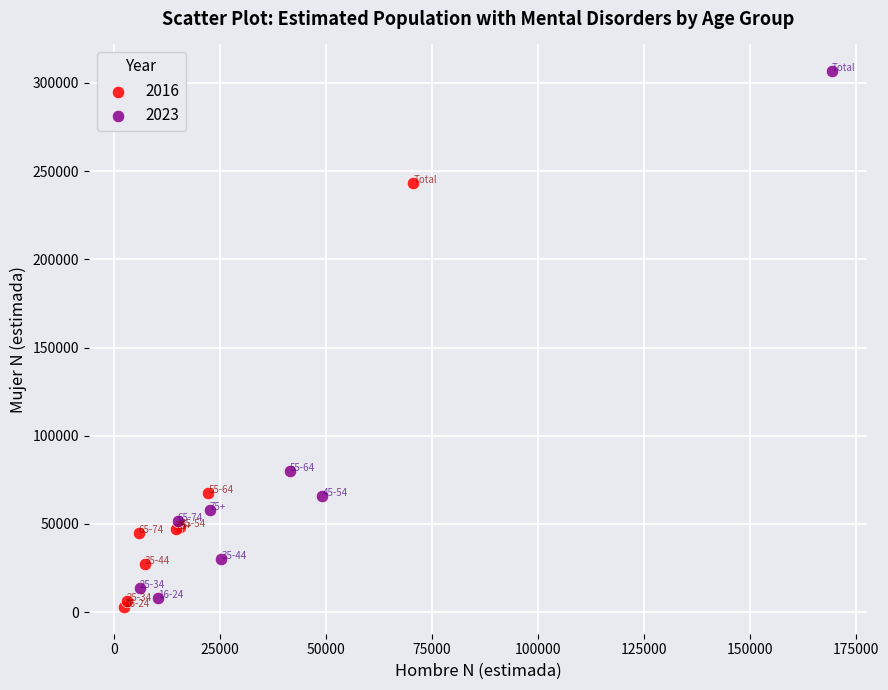

What are all the series names shown in the legend?

2016, 2023